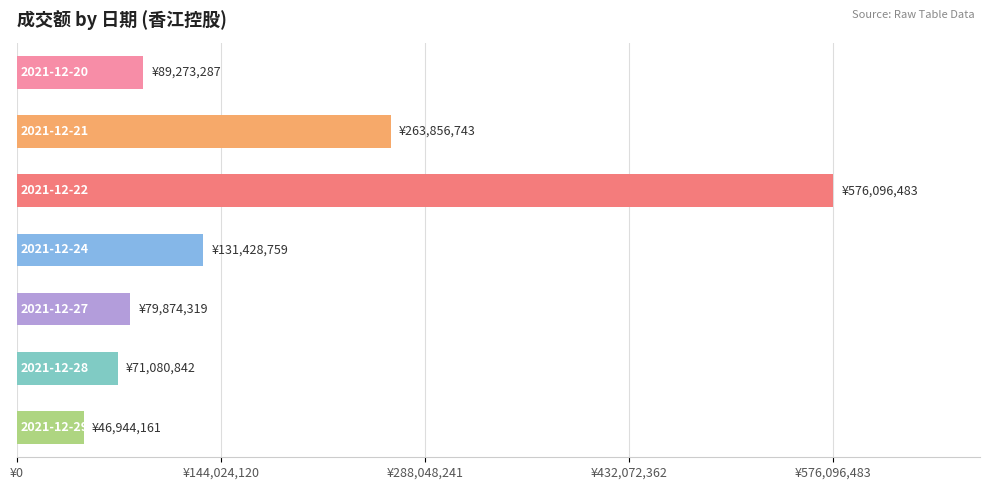

Does the chart contain any negative values?

No